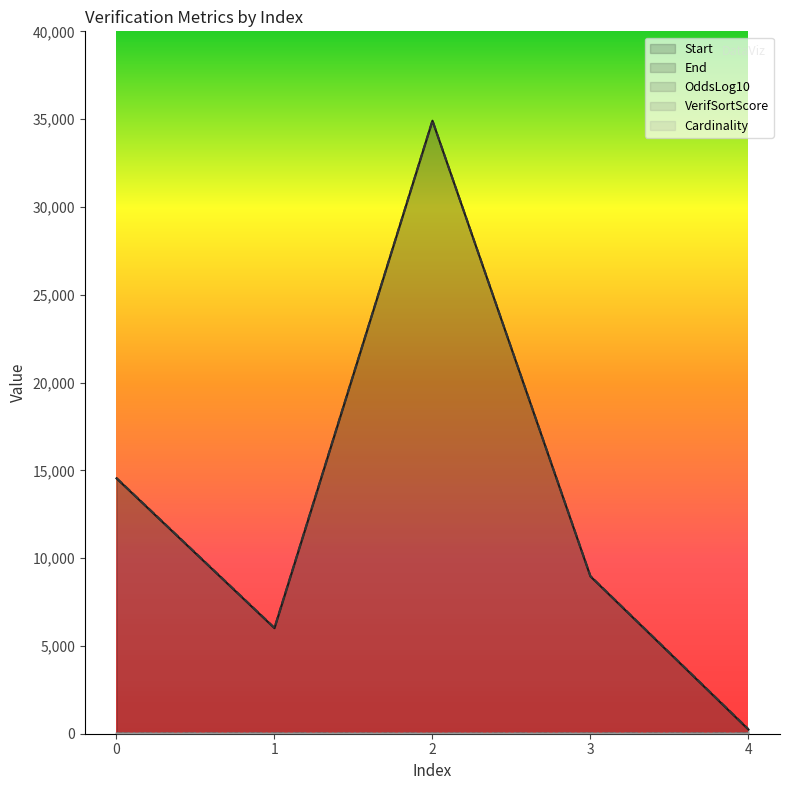

In Cardinality, how many points are lower than both neighbors (excluding endpoints)?

1